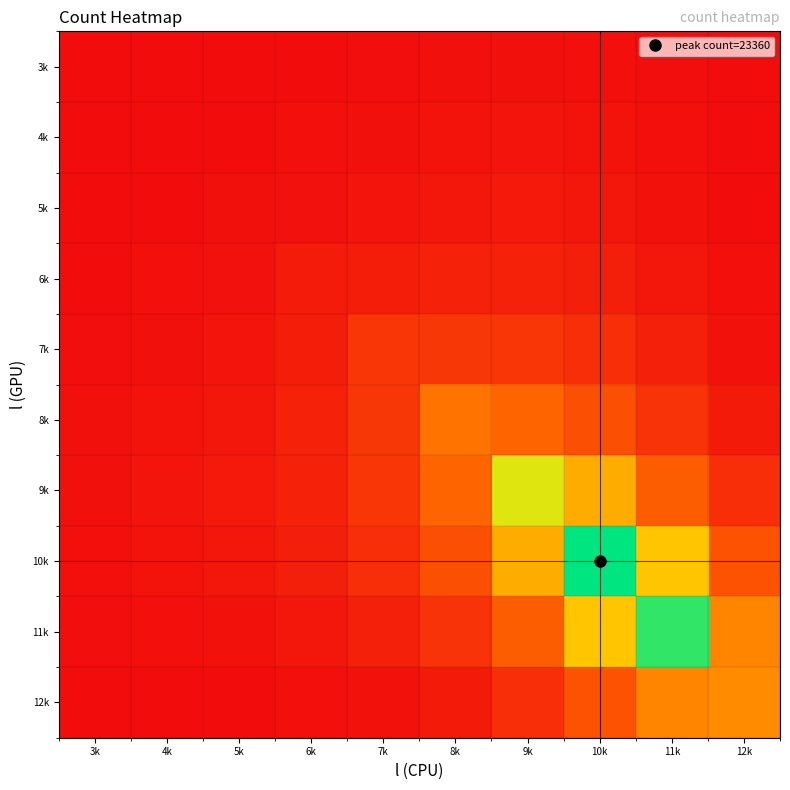

How many series are shown in this chart?

10